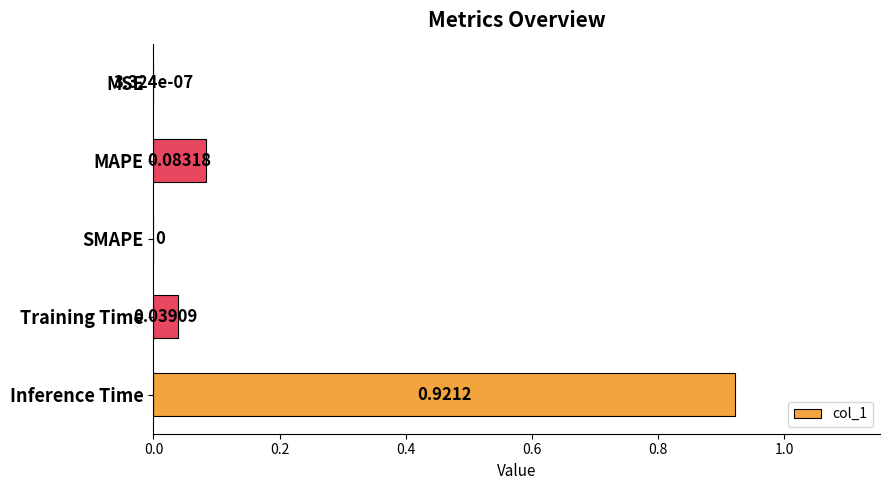

What is the sum of all values?

1.0